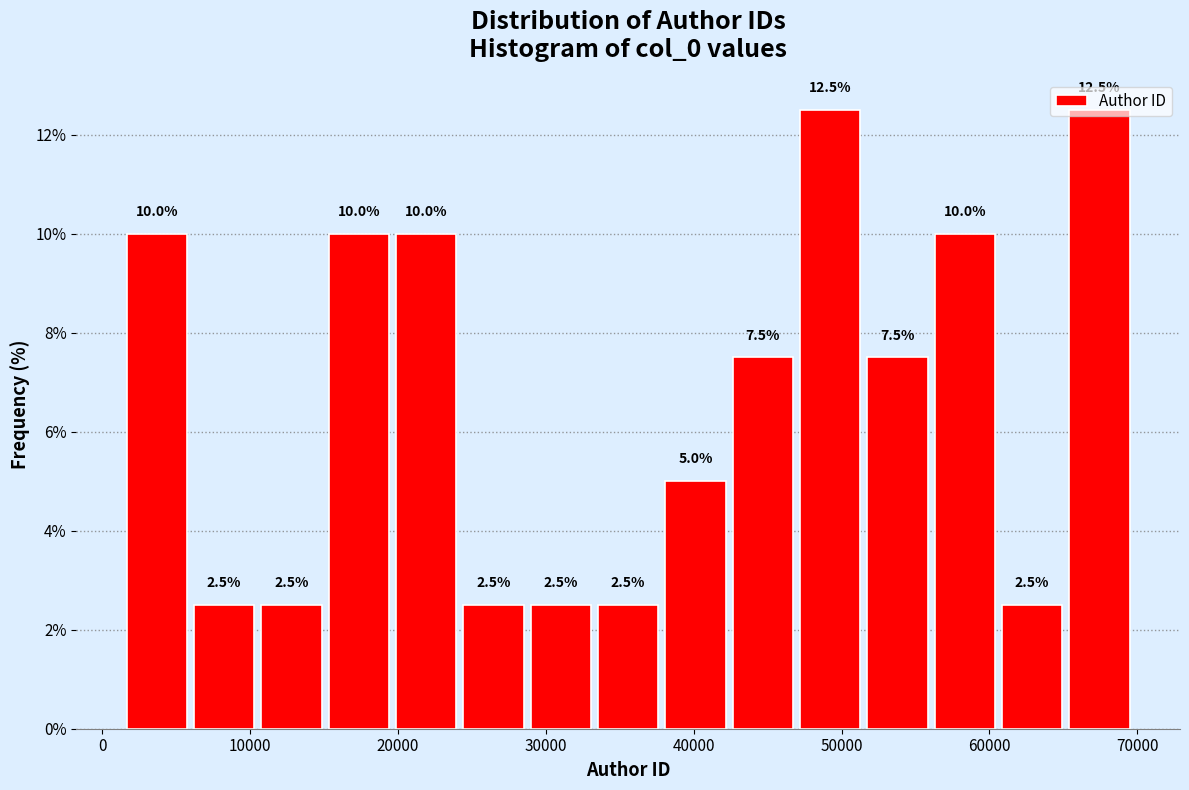

How tall is the bar that spans 6000 to 11000 on the x-axis? The bar edges are not printed on the chart, so give them approximately, as read against the axis.

2.5